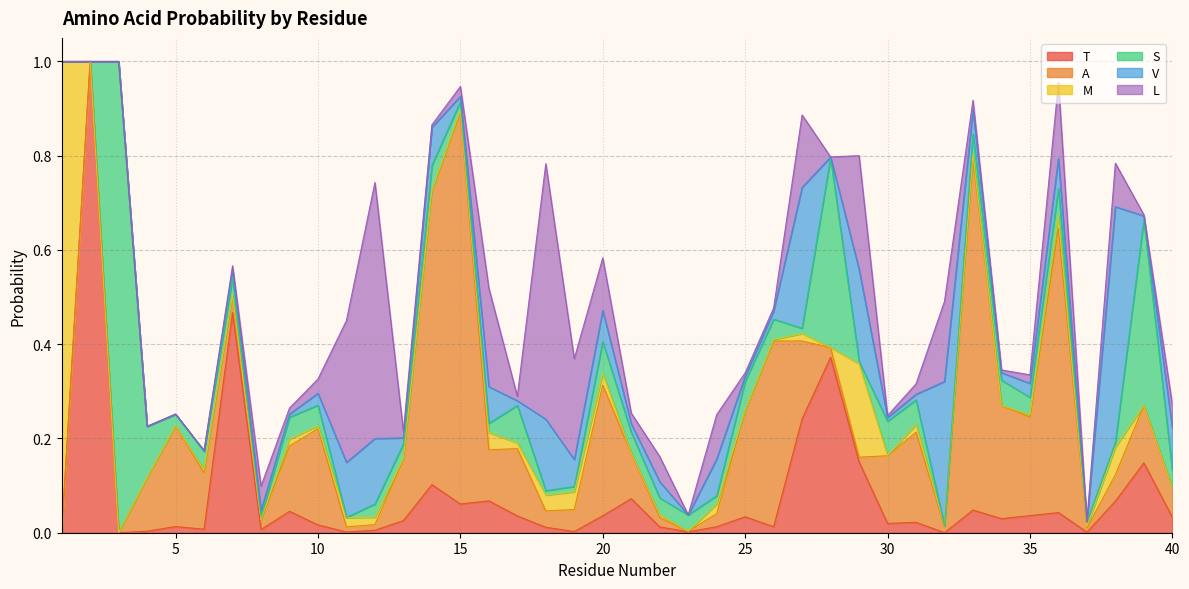

What is the total value across all series at 21?

0.3